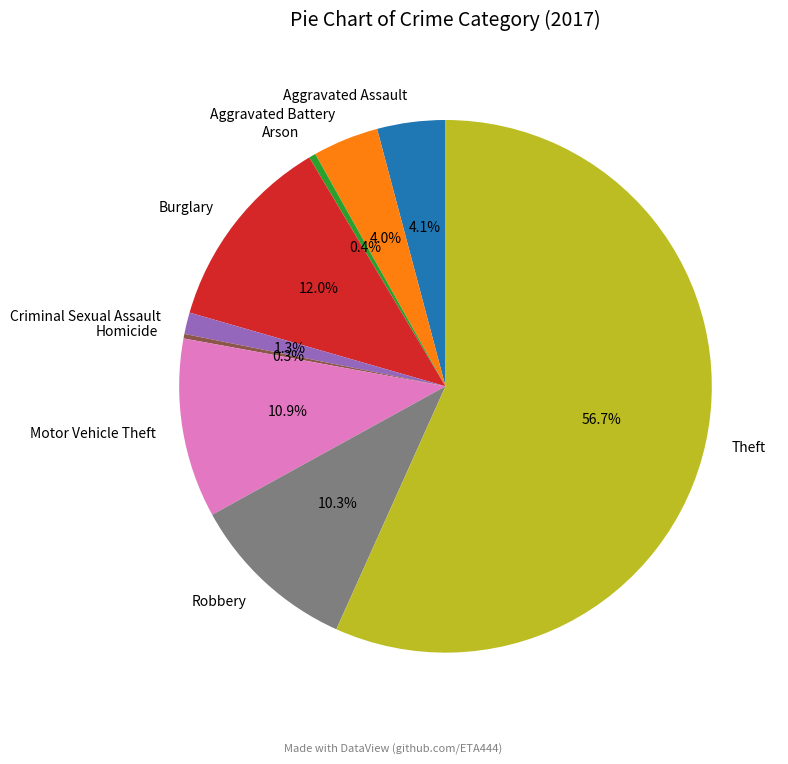

Combined, what portion of the pie is Aggravated Assault and Arson?

4.5%